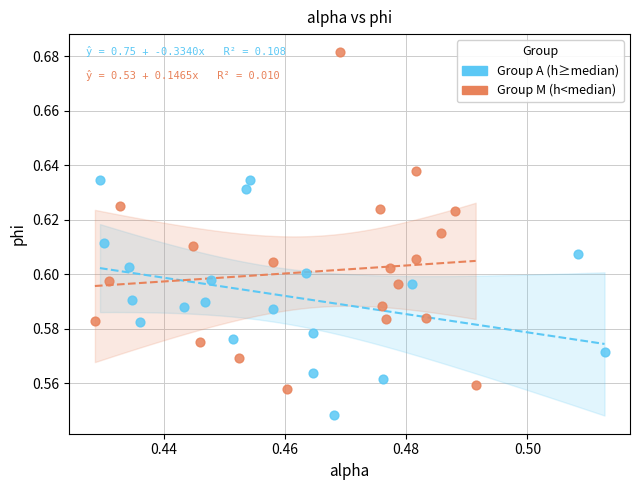

Which series reaches the maximum Y coordinate?

Group M (h<median)